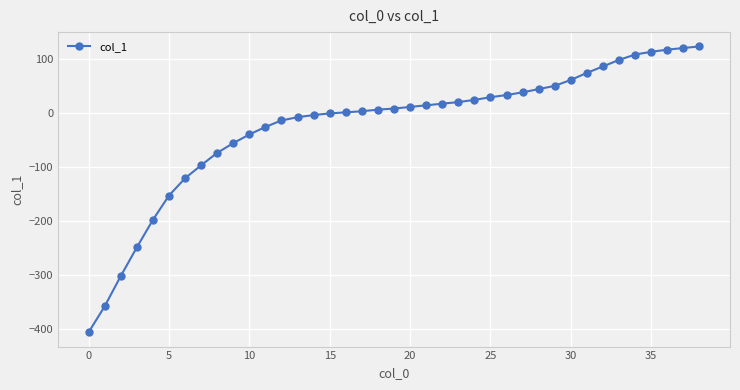

What is the greatest value displayed?

123